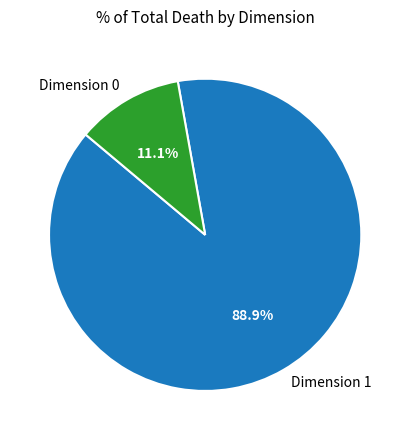

Between Dimension 0 and Dimension 1, which is larger?

Dimension 1